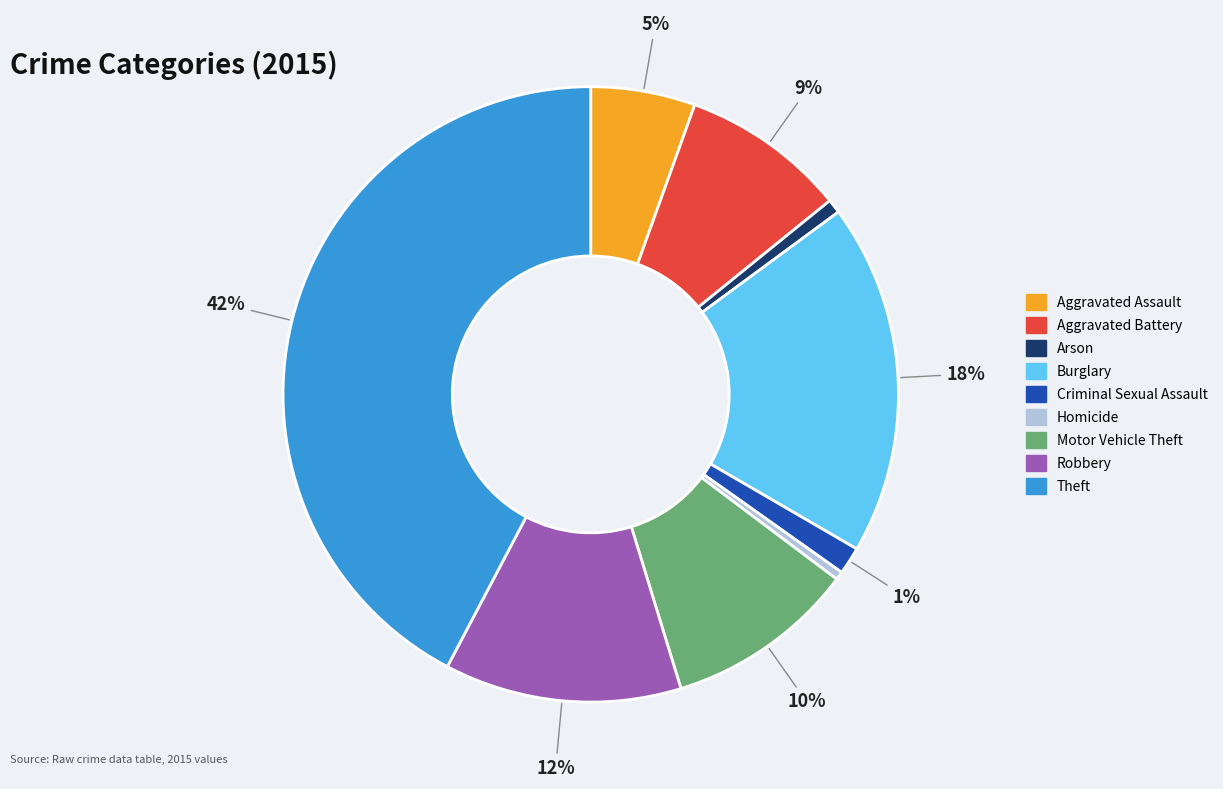

True or false: Arson accounts for 11% of the total.

False